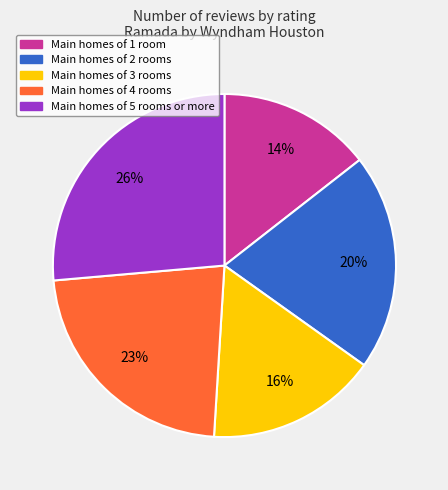

Does any single category account for the majority?

No